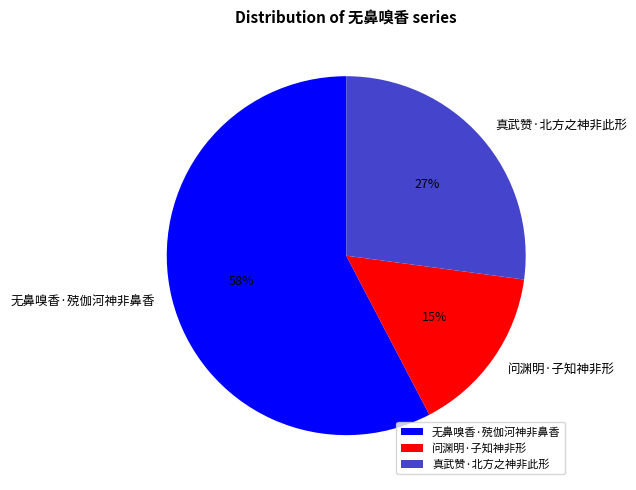

How many segments does this pie chart have?

3